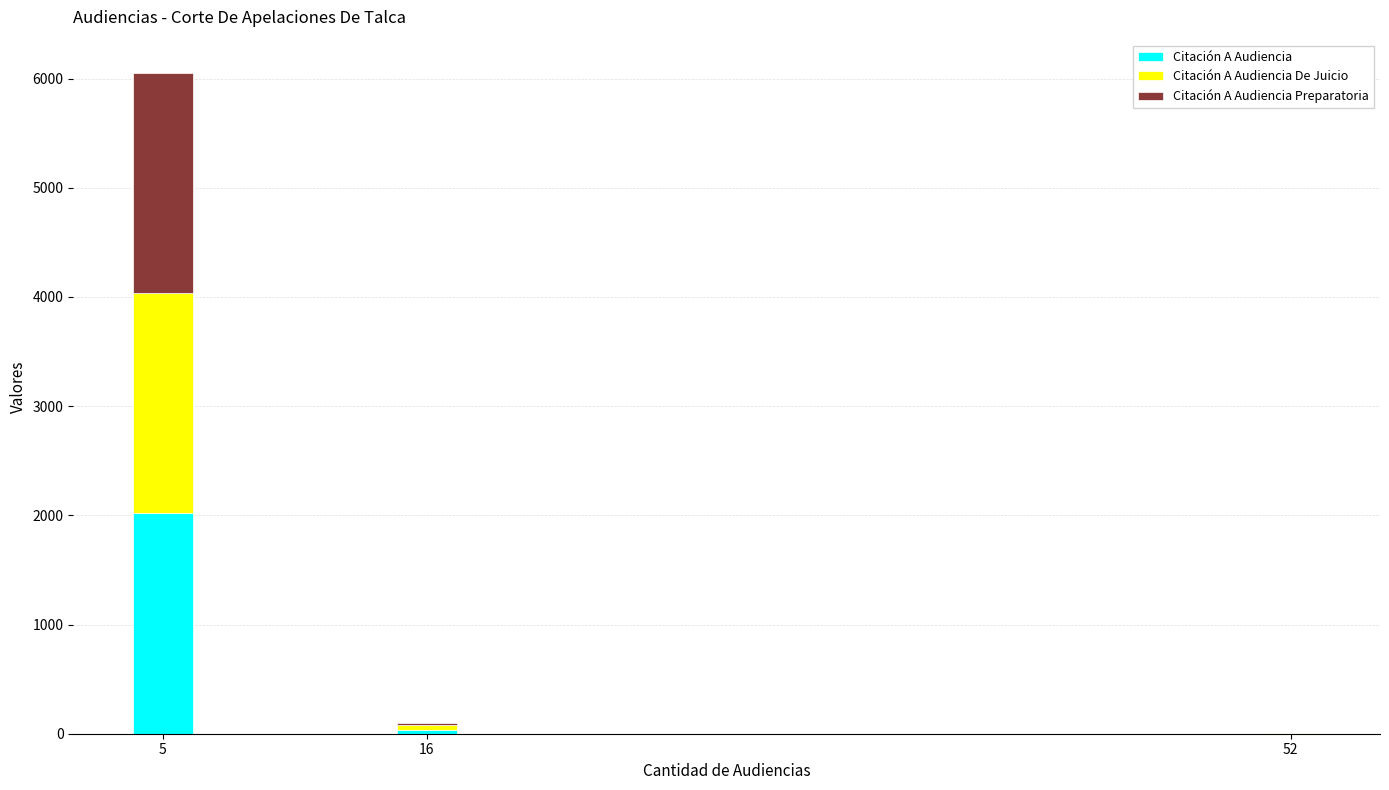

What is the highest value of the Citación A Audiencia series?

2018